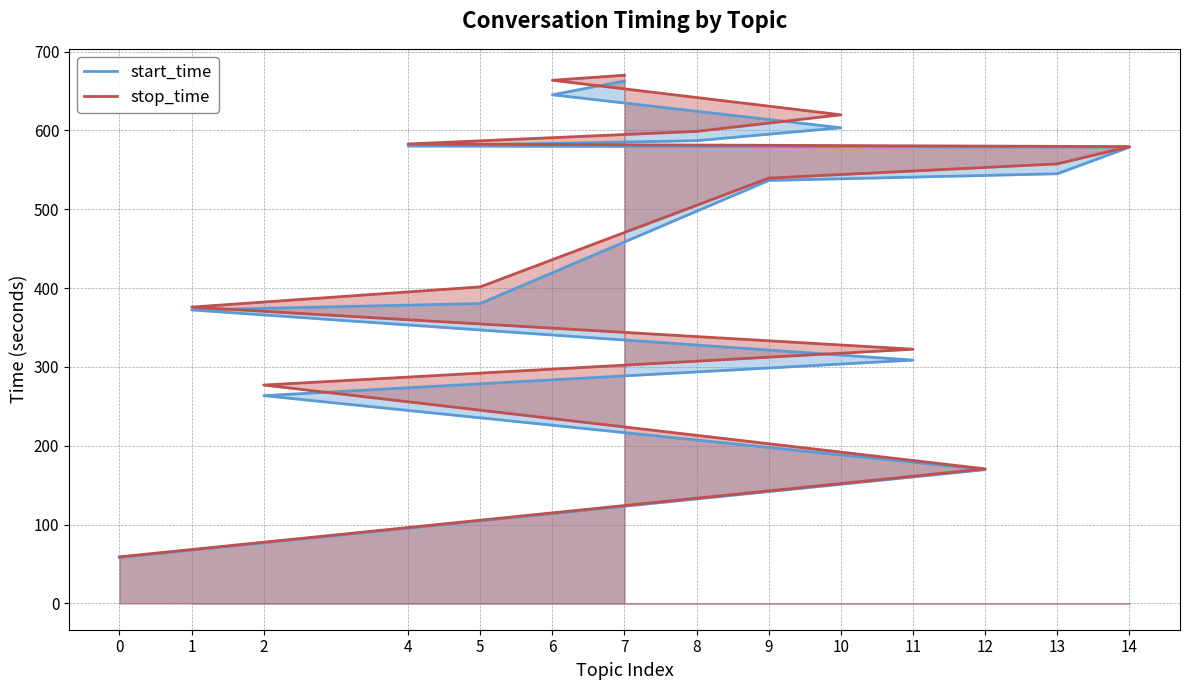

Which category has the highest value in the stop_time series?

7